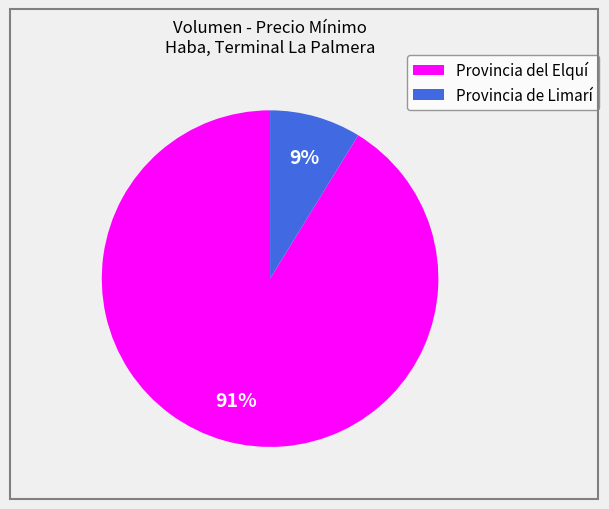

To the nearest percent, what is the difference between the largest and smallest slice percentages?

82%